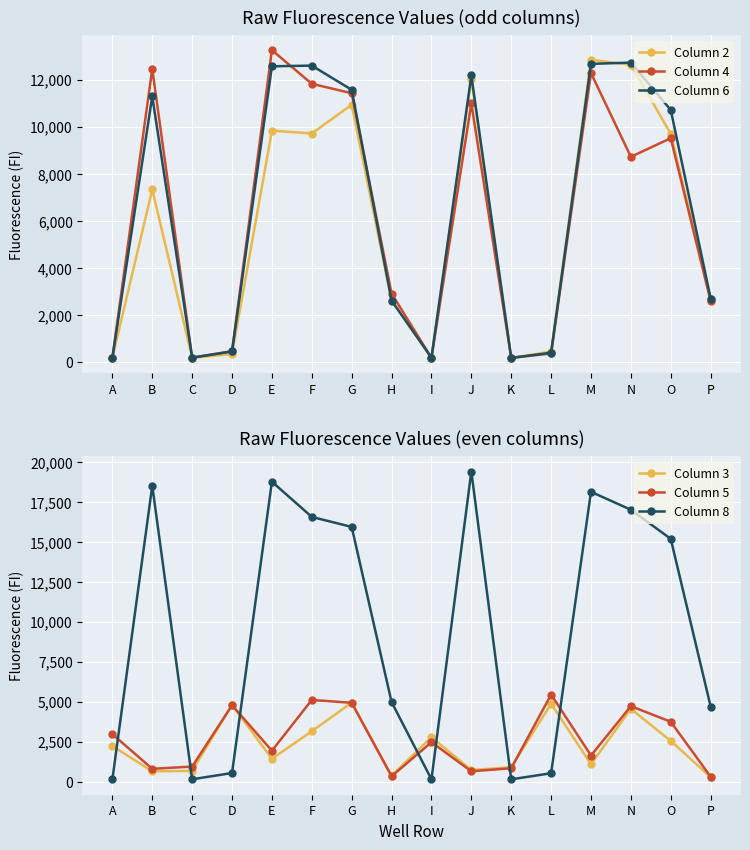

Reading left to right, extract all data points from this chart.

Column 2: A=187	B=7334	C=183	D=342	E=9835	F=9712	G=10935	H=2608	I=189	J=12033	K=179	L=448	M=12843	N=12633	O=9696	P=2689
Column 4: A=185	B=12460	C=182	D=469	E=13253	F=11824	G=11422	H=2913	I=179	J=10990	K=183	L=367	M=12279	N=8722	O=9513	P=2593
Column 6: A=190	B=11291	C=193	D=451	E=12567	F=12596	G=11568	H=2614	I=188	J=12177	K=176	L=398	M=12669	N=12725	O=10710	P=2702
Column 3: A=2228	B=637	C=670	D=4790	E=1427	F=3147	G=4939	H=365	I=2775	J=723	K=895	L=4869	M=1089	N=4549	O=2544	P=279
Column 5: A=2963	B=798	C=939	D=4774	E=1932	F=5106	G=4929	H=332	I=2462	J=644	K=833	L=5445	M=1628	N=4719	O=3741	P=304
Column 8: A=140	B=18511	C=143	D=535	E=18761	F=16557	G=15934	H=4975	I=141	J=19399	K=140	L=522	M=18128	N=17007	O=15186	P=4695